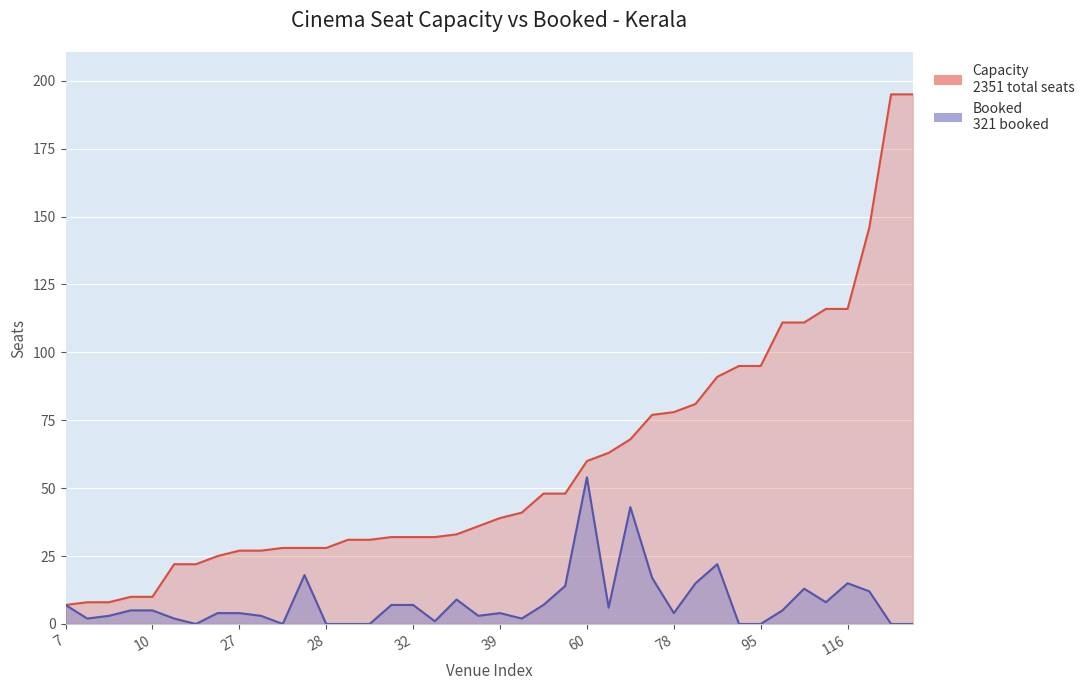

Rank the series at 37 from lowest to highest value.

Booked, Capacity